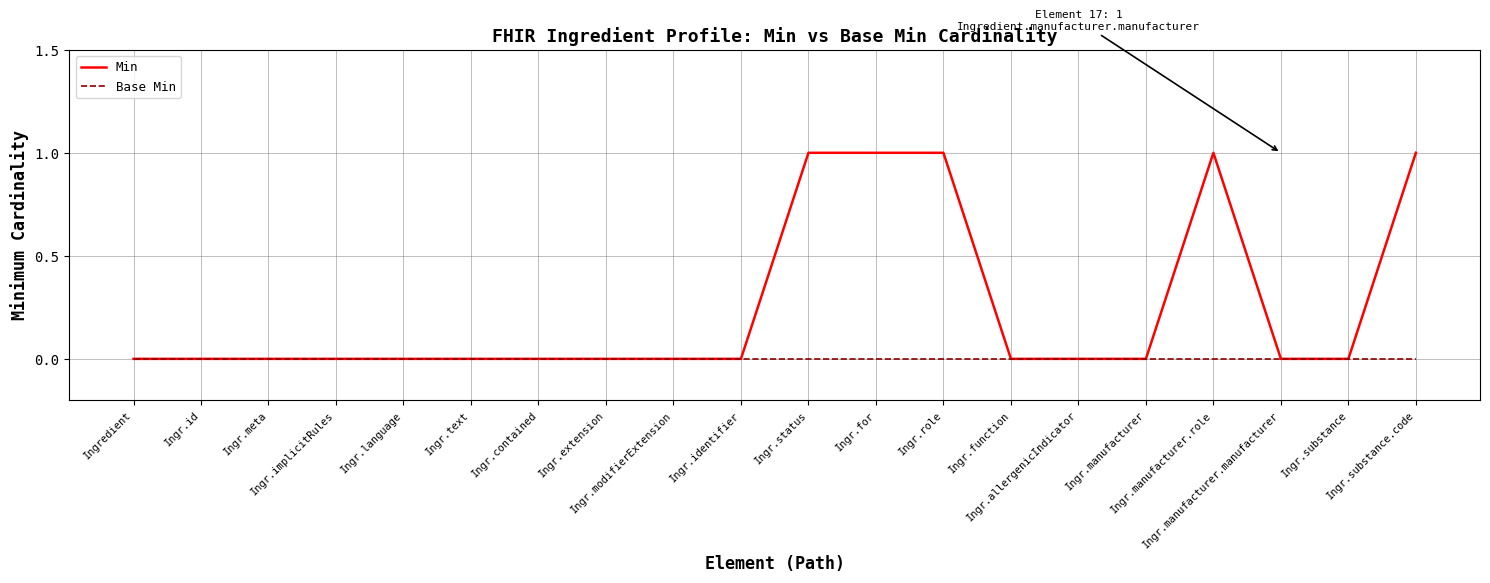

Reading left to right, transcribe all the data shown in this chart.

Min: Ingredient=0	Ingr.id=0	Ingr.meta=0	Ingr.implicitRules=0	Ingr.language=0	Ingr.text=0	Ingr.contained=0	Ingr.extension=0	Ingr.modifierExtension=0	Ingr.identifier=0	Ingr.status=1	Ingr.for=1	Ingr.role=1	Ingr.function=0	Ingr.allergenicIndicator=0	Ingr.manufacturer=0	Ingr.manufacturer.role=1	Ingr.manufacturer.manufacturer=0	Ingr.substance=0	Ingr.substance.code=1
Base Min: Ingredient=0	Ingr.id=0	Ingr.meta=0	Ingr.implicitRules=0	Ingr.language=0	Ingr.text=0	Ingr.contained=0	Ingr.extension=0	Ingr.modifierExtension=0	Ingr.identifier=0	Ingr.status=0	Ingr.for=0	Ingr.role=0	Ingr.function=0	Ingr.allergenicIndicator=0	Ingr.manufacturer=0	Ingr.manufacturer.role=0	Ingr.manufacturer.manufacturer=0	Ingr.substance=0	Ingr.substance.code=0